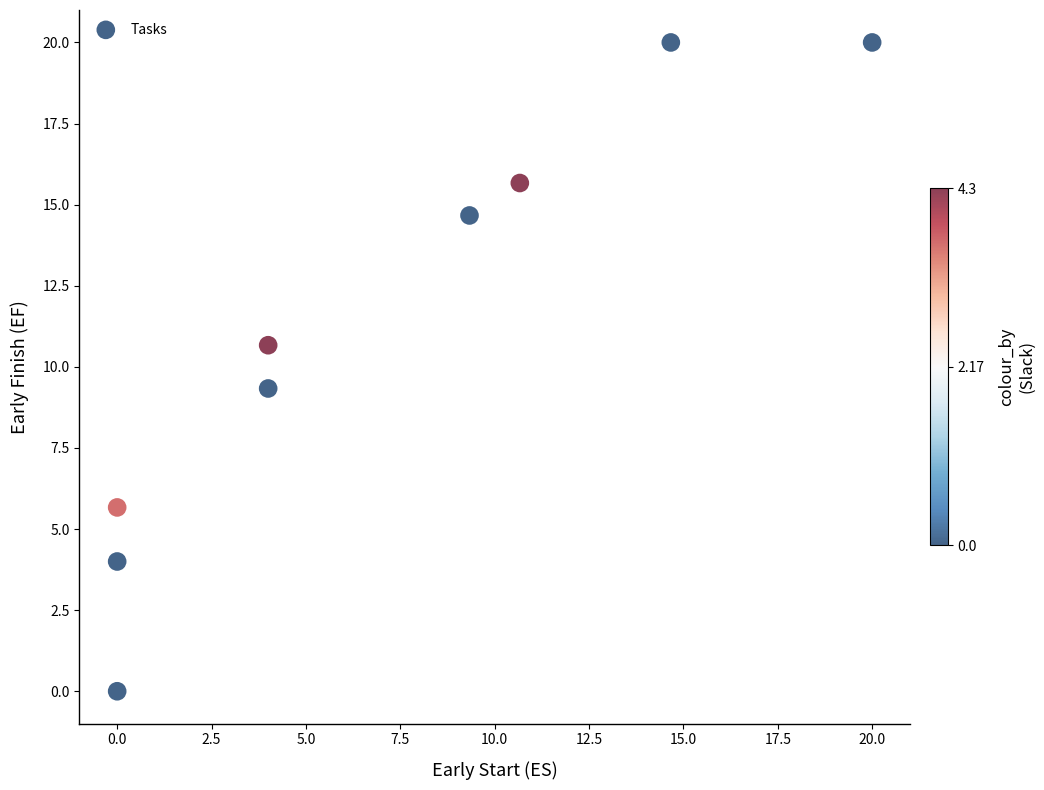

What is the average X value?

7.0